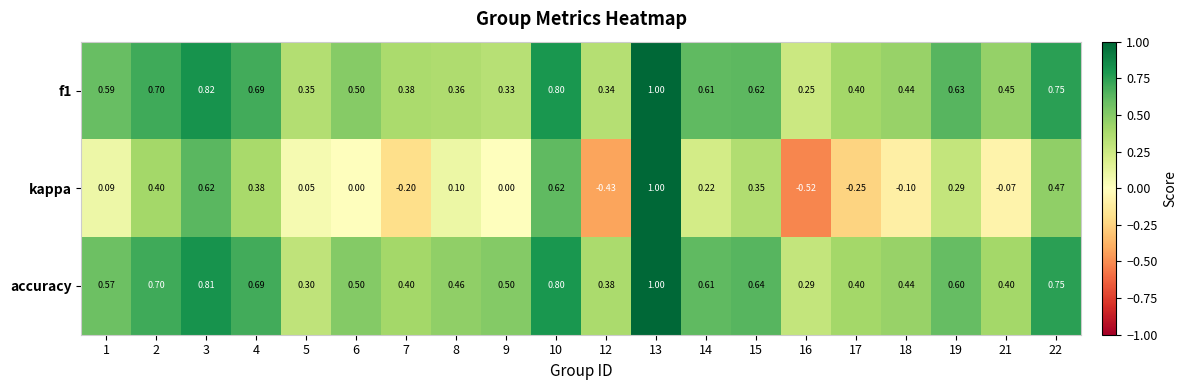

Which series has the widest spread of values?

kappa